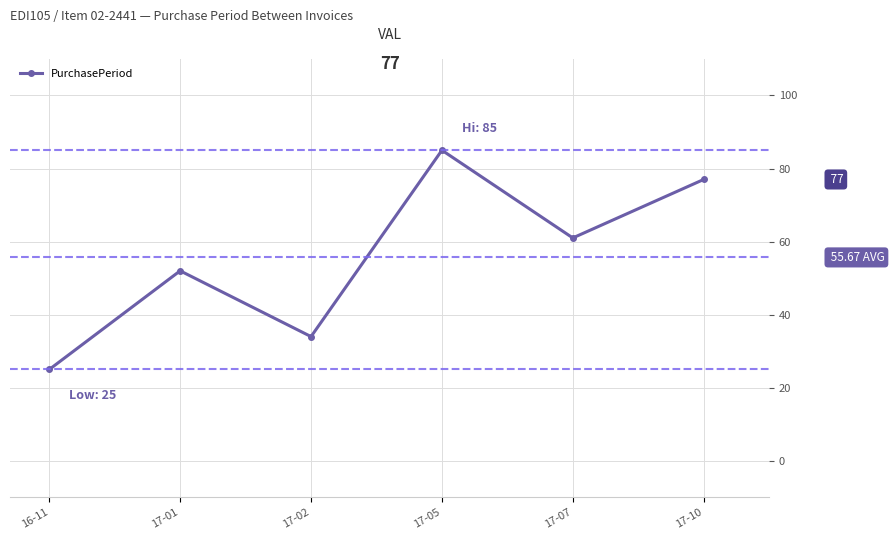

What is the ratio of the value at 16-11 to the value at 17-02?

0.7